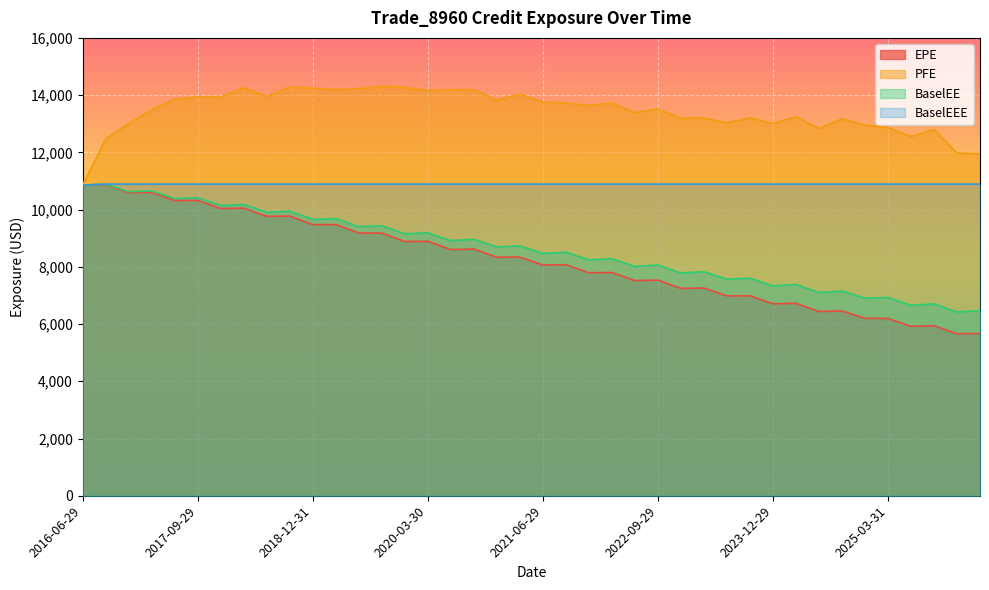

At which category does the chart reach its peak across all series?

2019-09-30